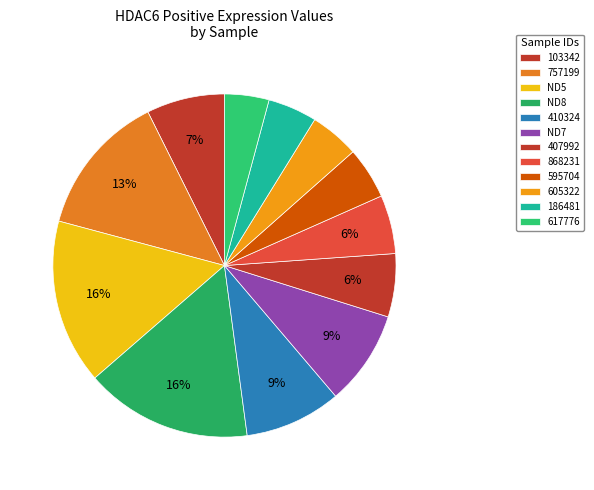

How many segments does this pie chart have?

12